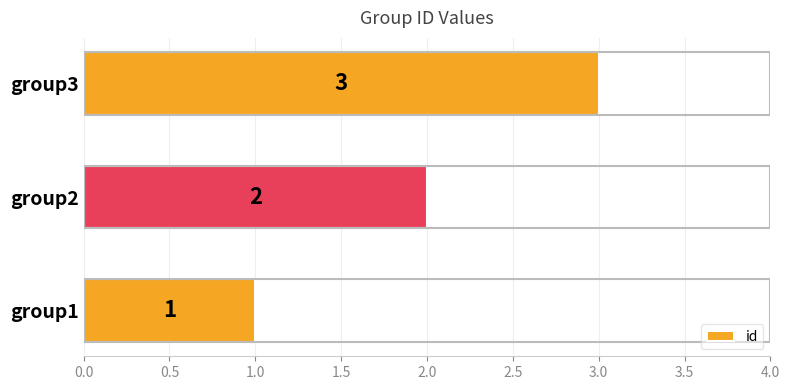

At which label is the value closest to 2?

group2